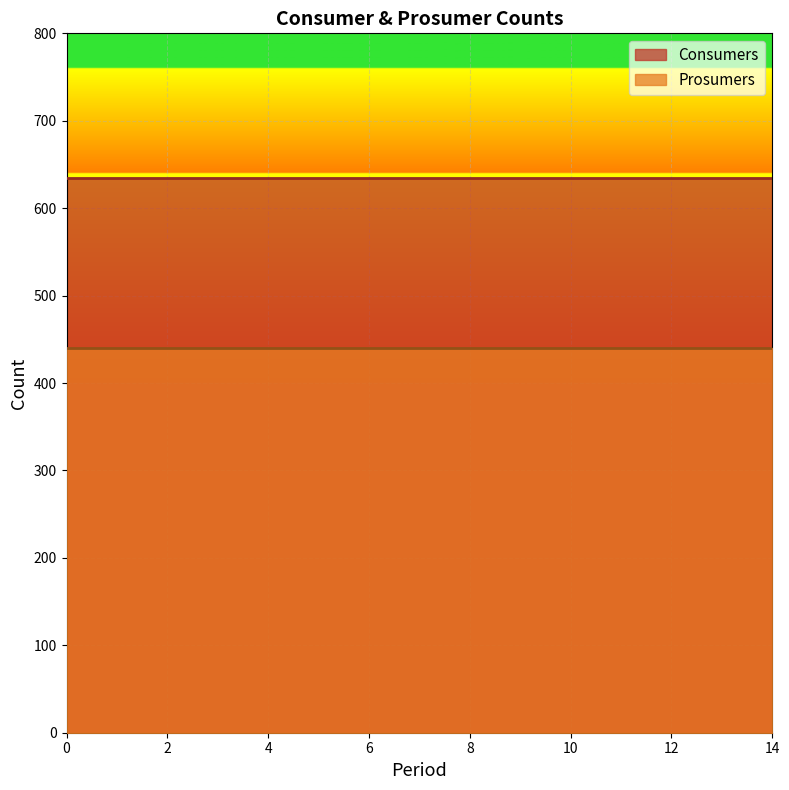

How many categories are shown in the chart?

15